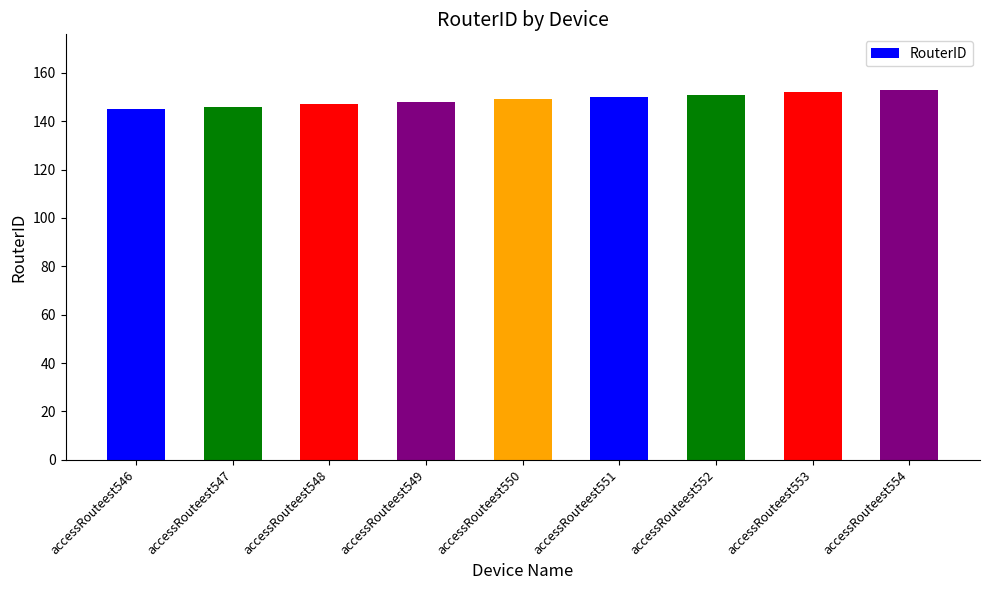

What is the value of the 9th bar from the left?

153